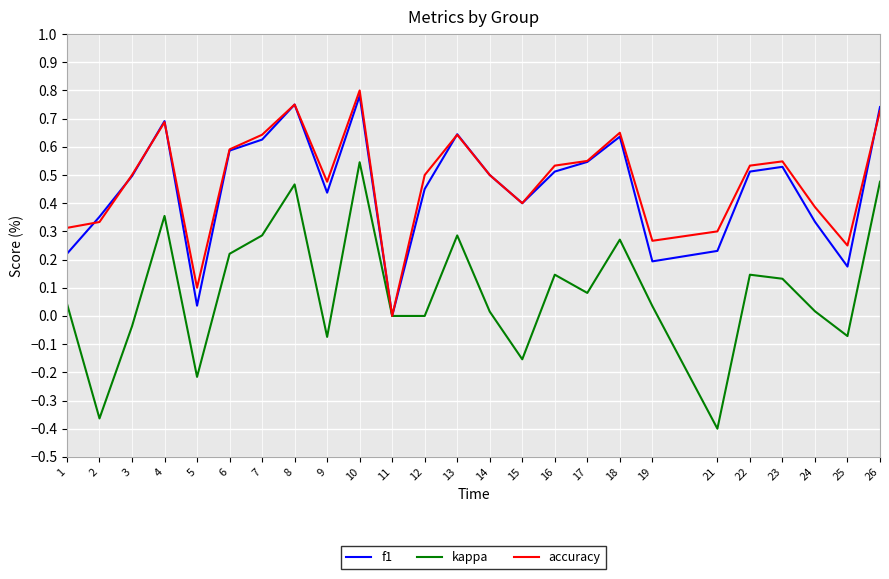

Rank the series by their maximum value, from highest to lowest.

accuracy, f1, kappa